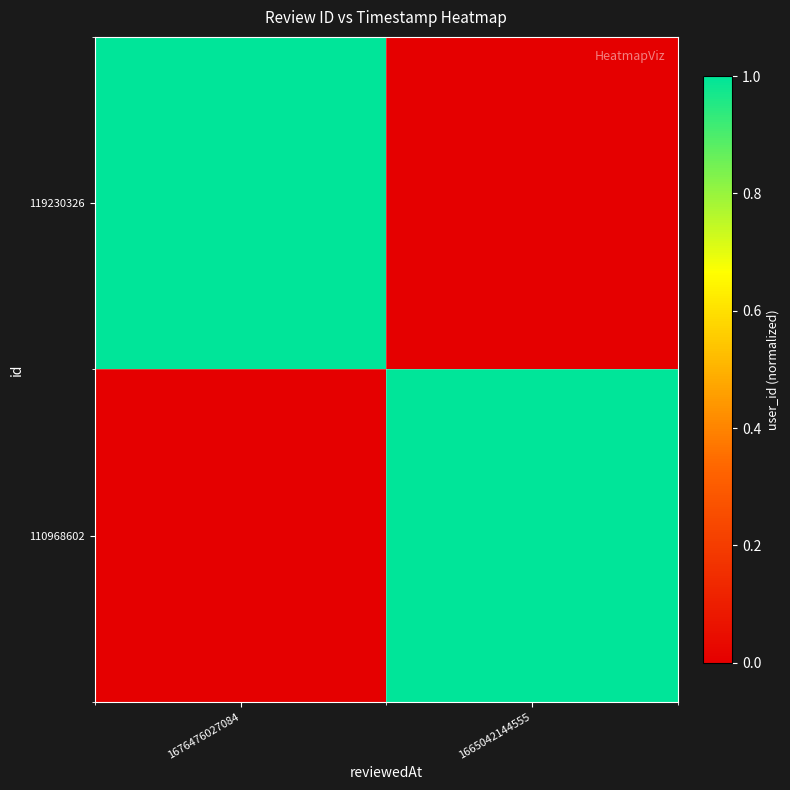

What is the greatest value displayed?

1.0